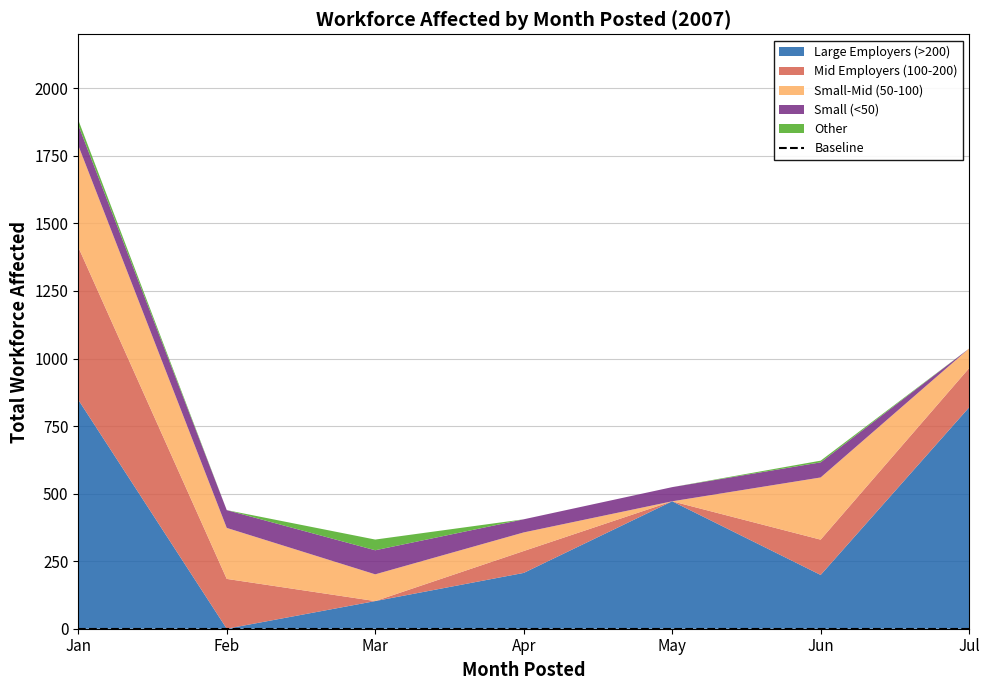

At which category is the sum across all series the highest?

Jan